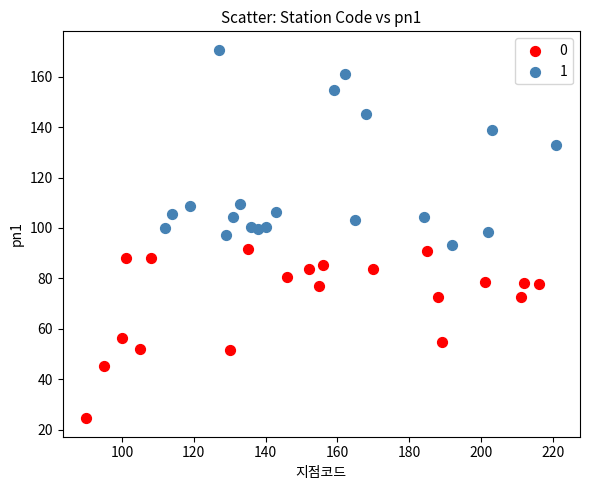

Which series has the largest Y range (max minus min)?

1